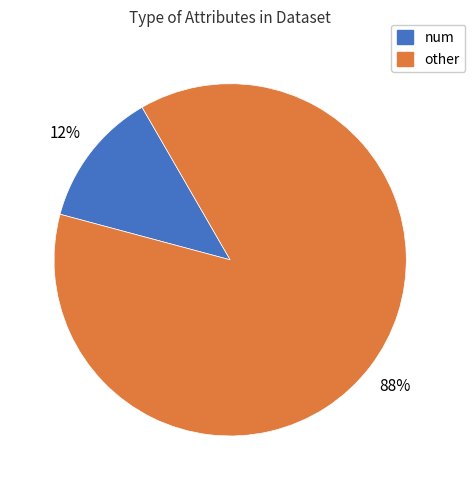

Is there any slice that represents more than half of the pie?

Yes